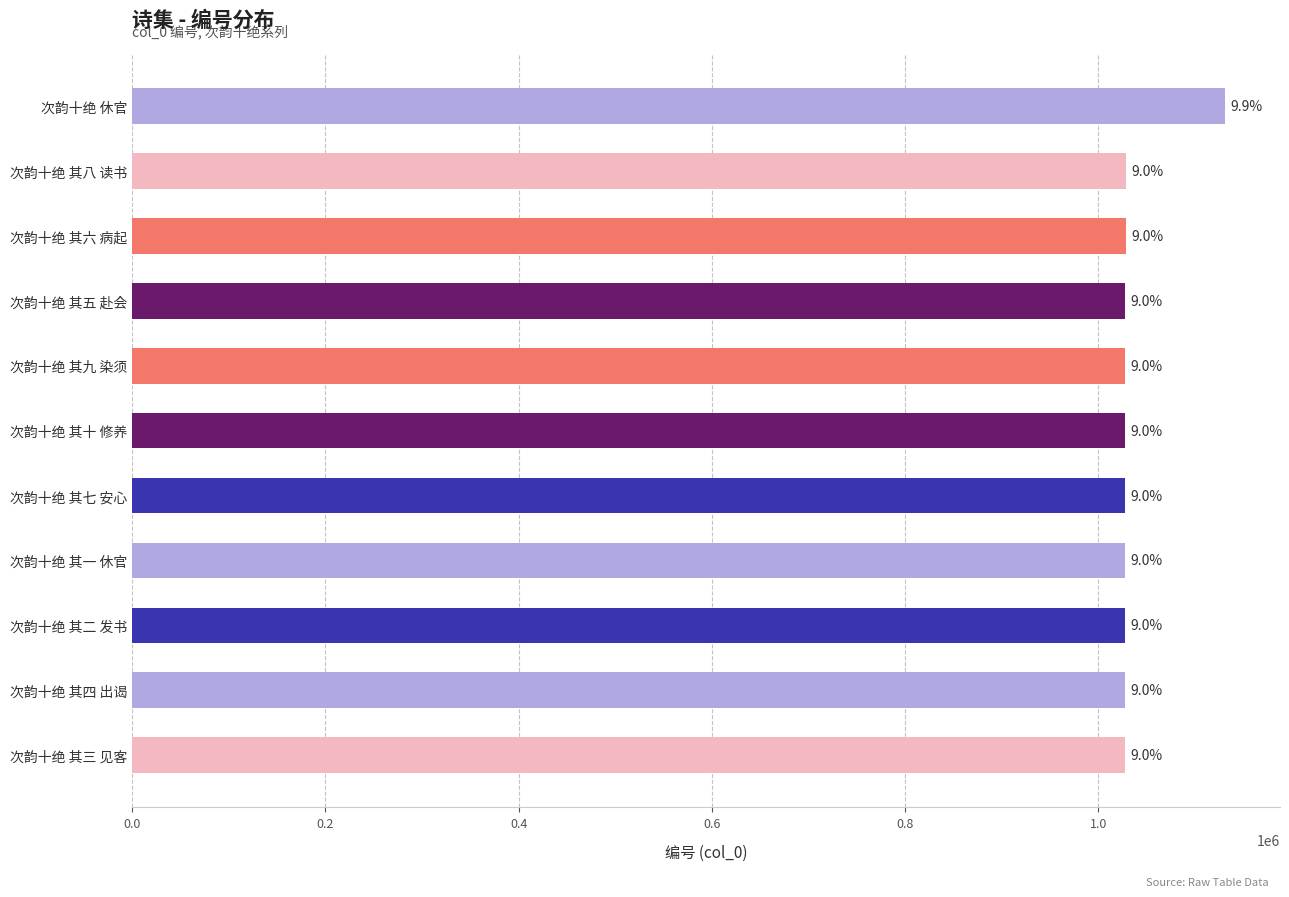

Are the bars horizontal?

Yes